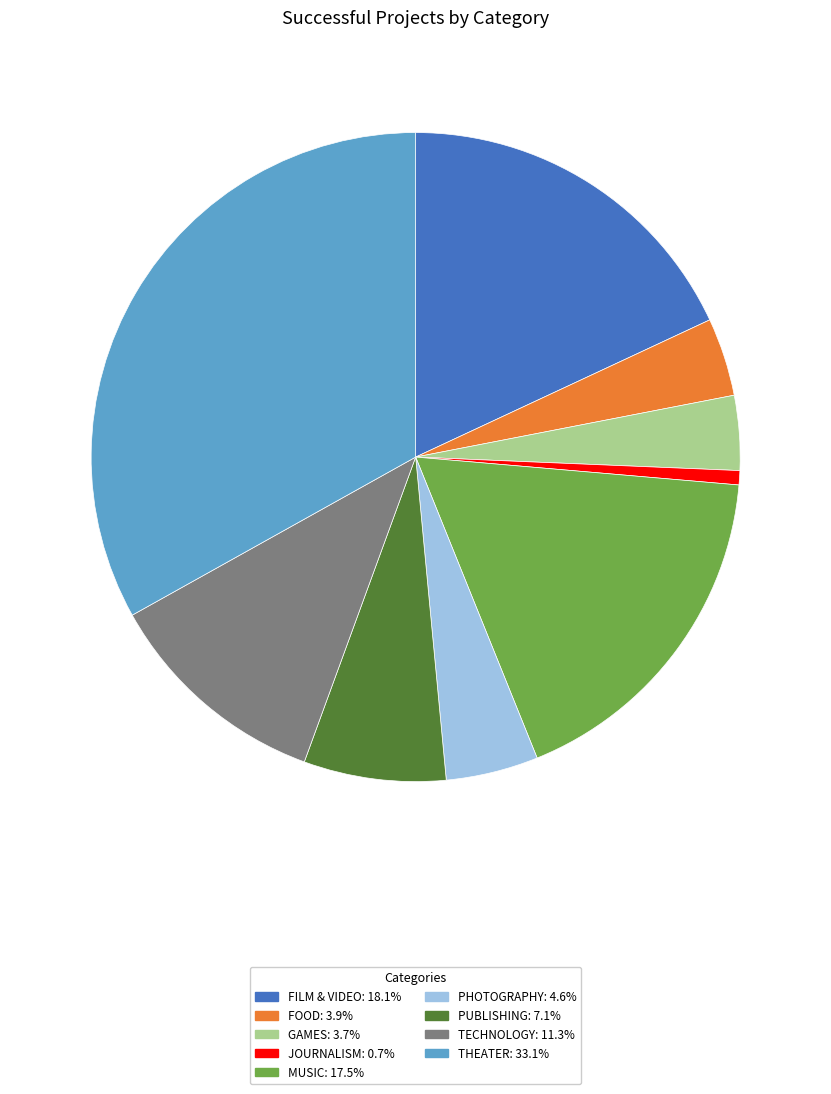

Is there a majority slice in this chart?

No